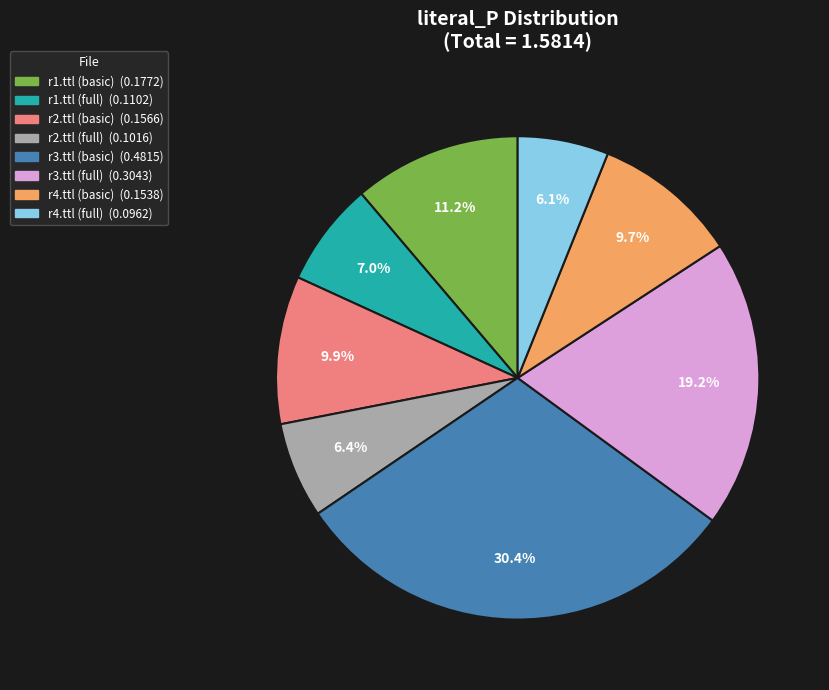

To the nearest percent, what is the average slice percentage?

12%